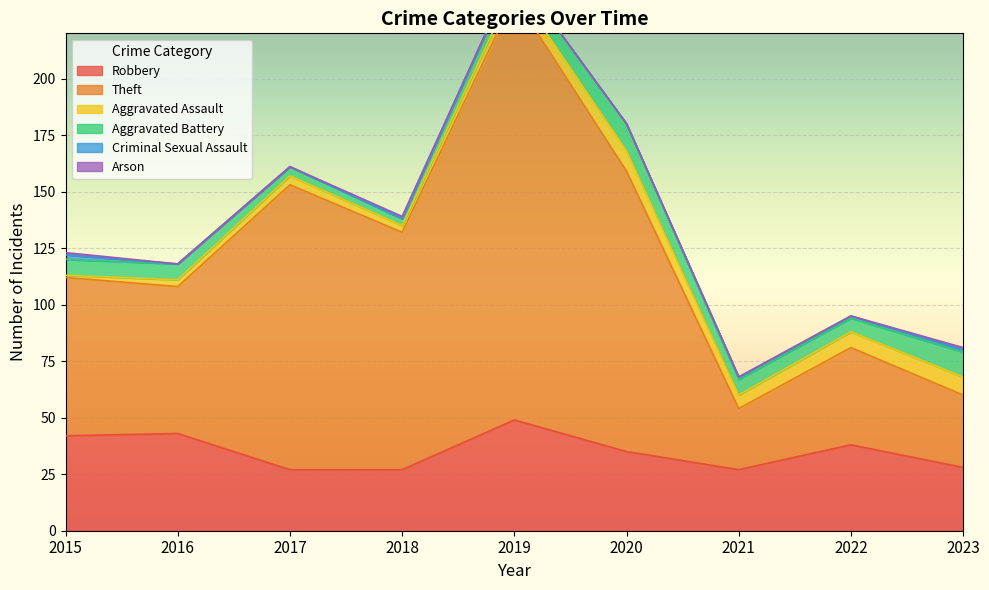

What is the sum of all Arson values?

3